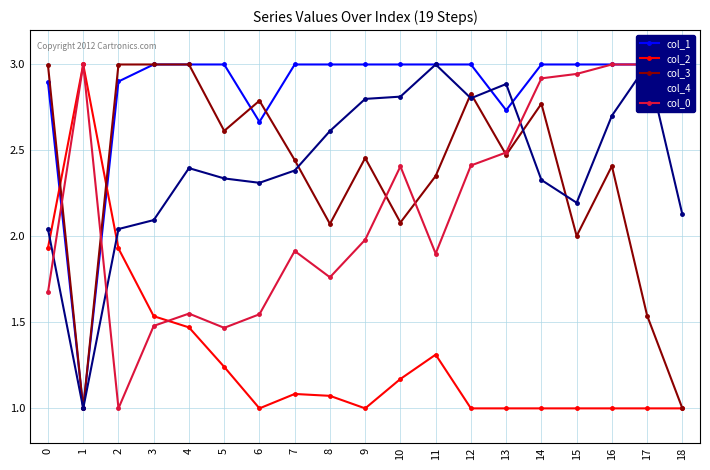

How many times do col_3 and col_0 cross each other?

5